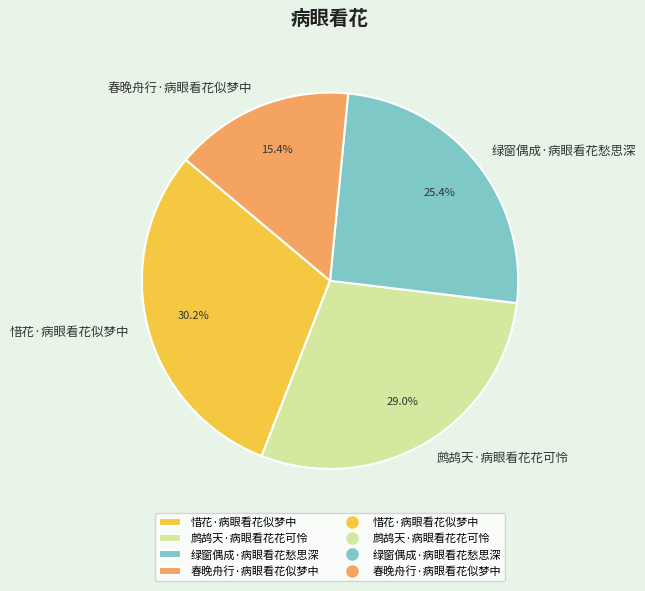

Does 绿窗偶成·病眼看花愁思深 represent more than half of the total?

No